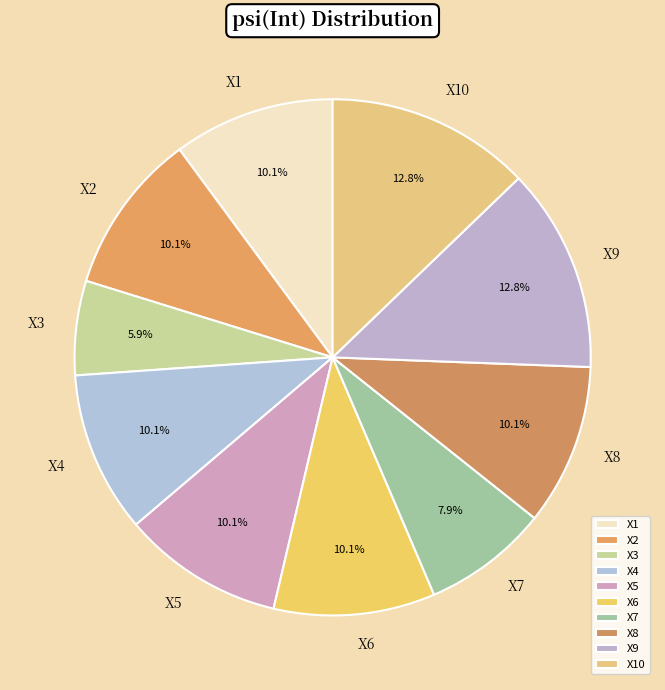

Is there a majority slice in this chart?

No